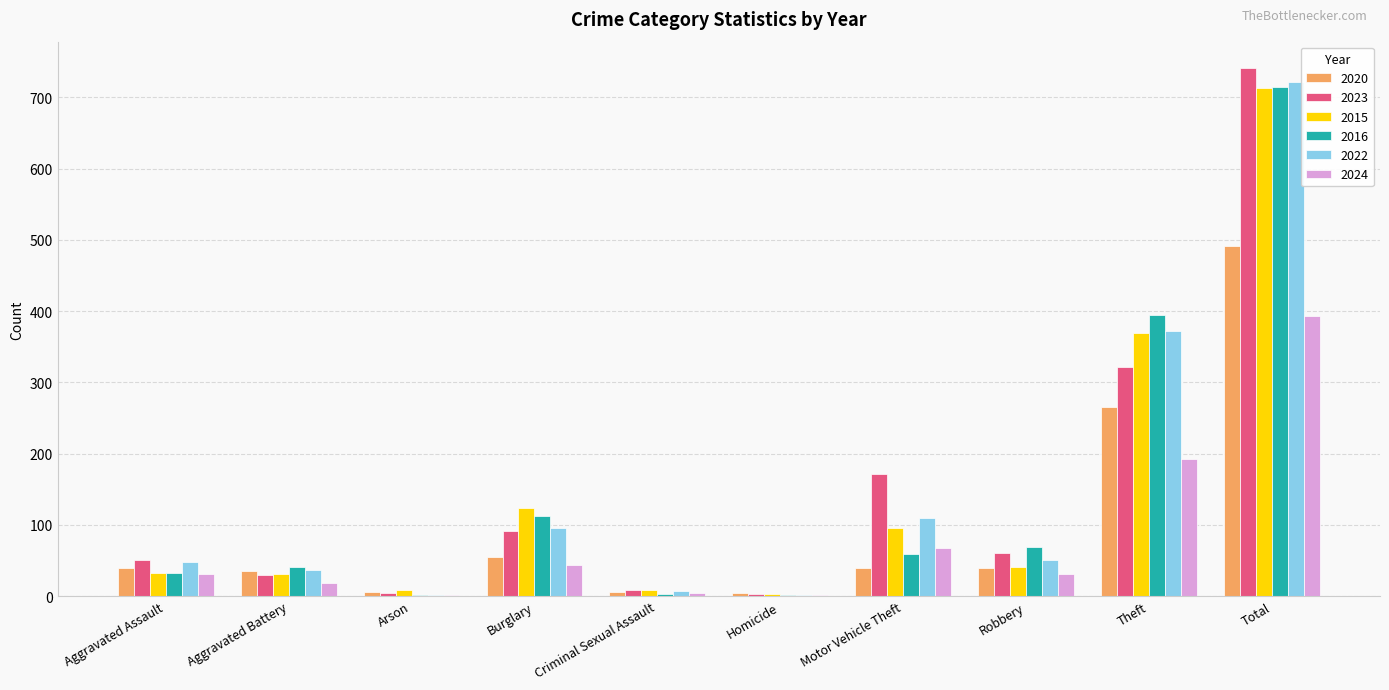

At which label does 2020 reach its peak?

Total